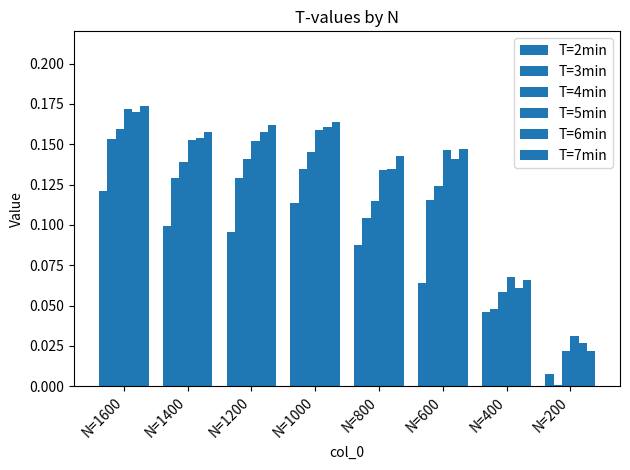

What is the value of the T=4min bar at the 3rd from the left?

0.1